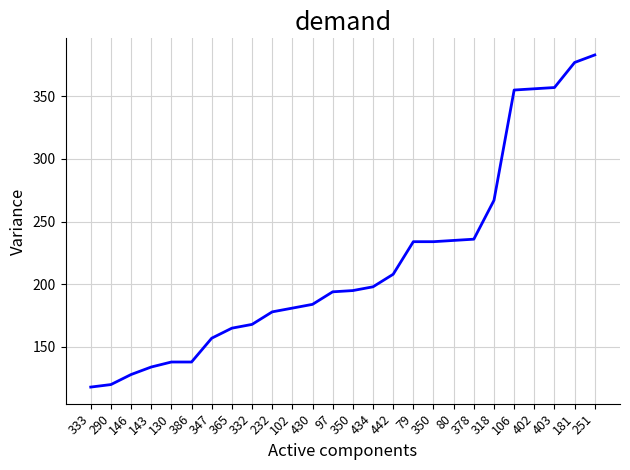

What is the value of the 1st point from the left?

118